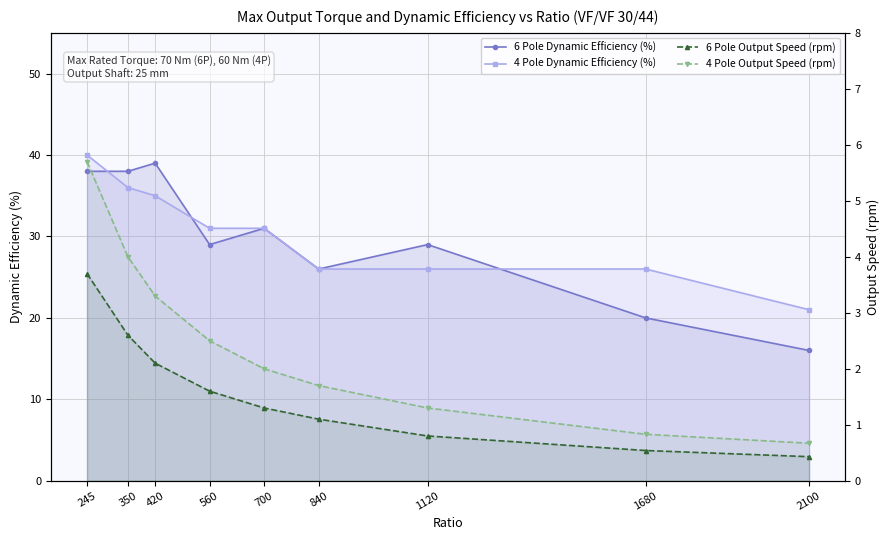

What is the maximum value shown in the chart?

40.0